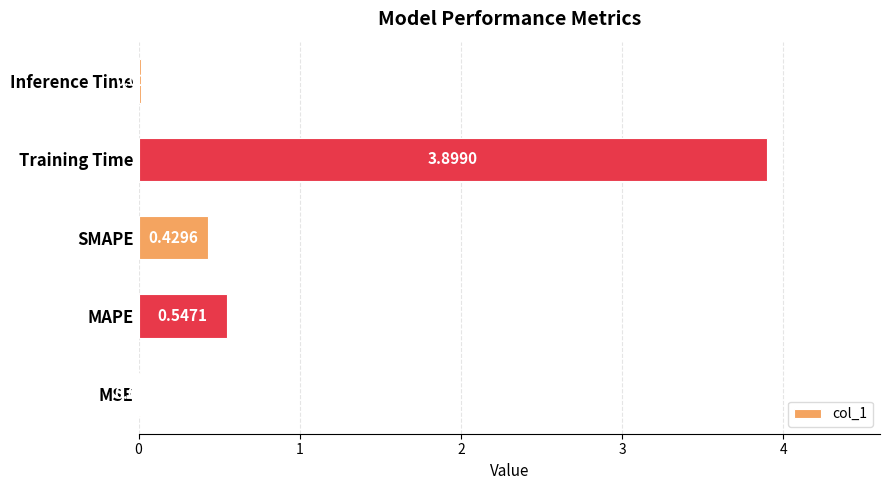

How many categories are shown in the chart?

5